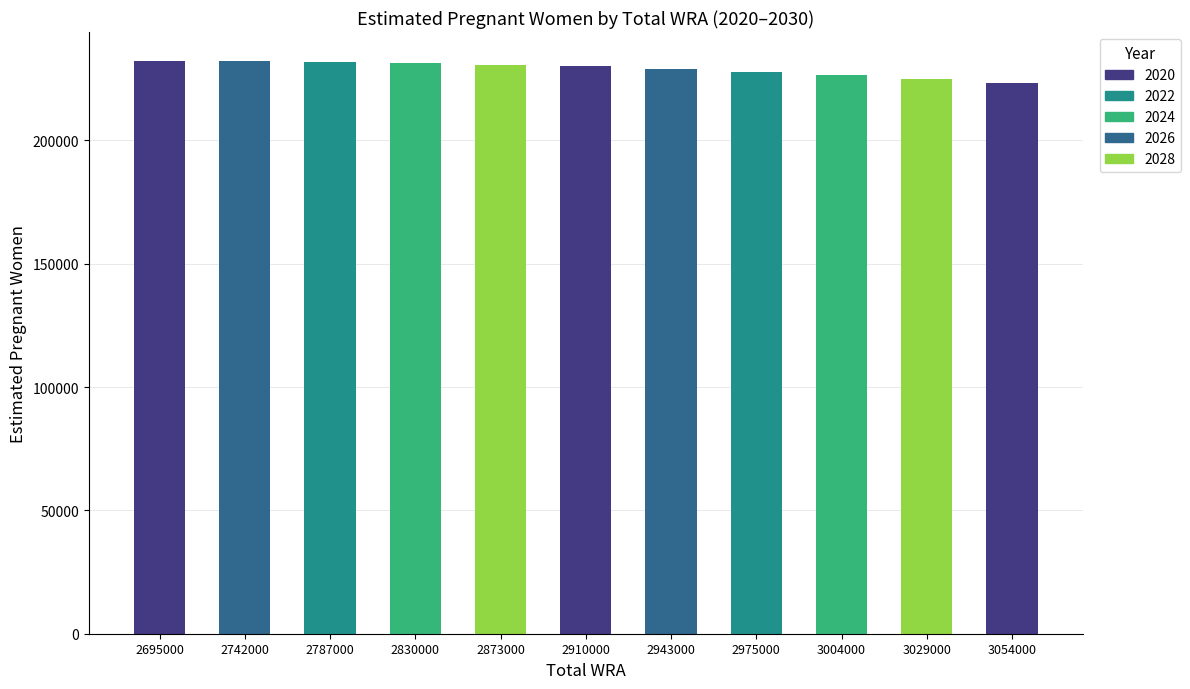

The value at 3054000 is 141624.1. True or false?

False